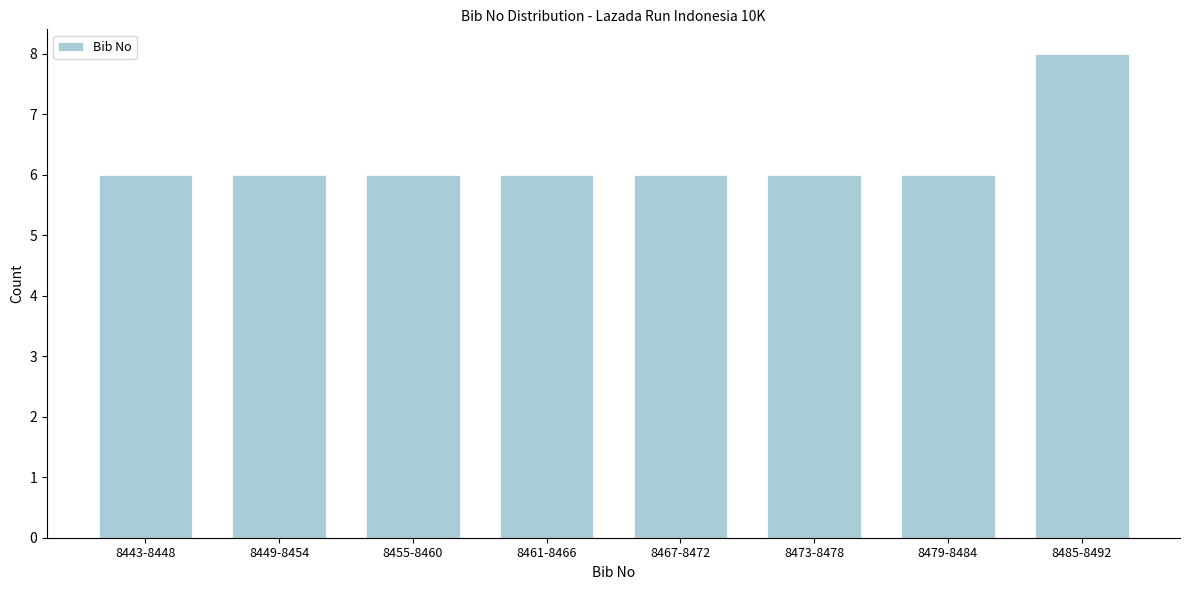

Reading right to left, transcribe all the data shown in this chart.

8485-8492=8	8479-8484=6	8473-8478=6	8467-8472=6	8461-8466=6	8455-8460=6	8449-8454=6	8443-8448=6